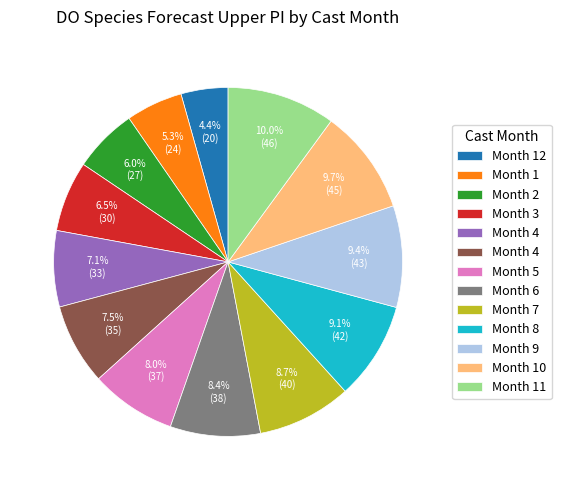

Does any single category account for the majority?

No